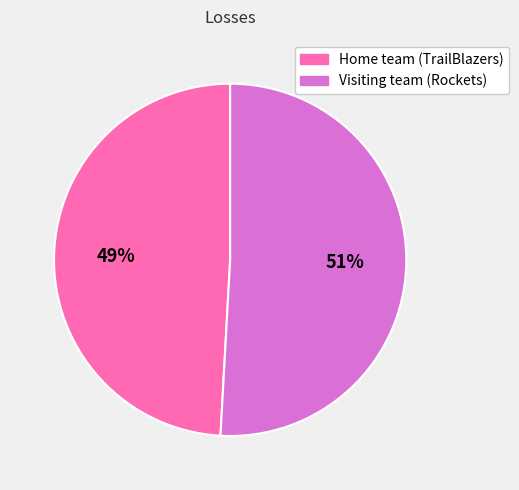

To the nearest percent, what is the average slice percentage?

50%